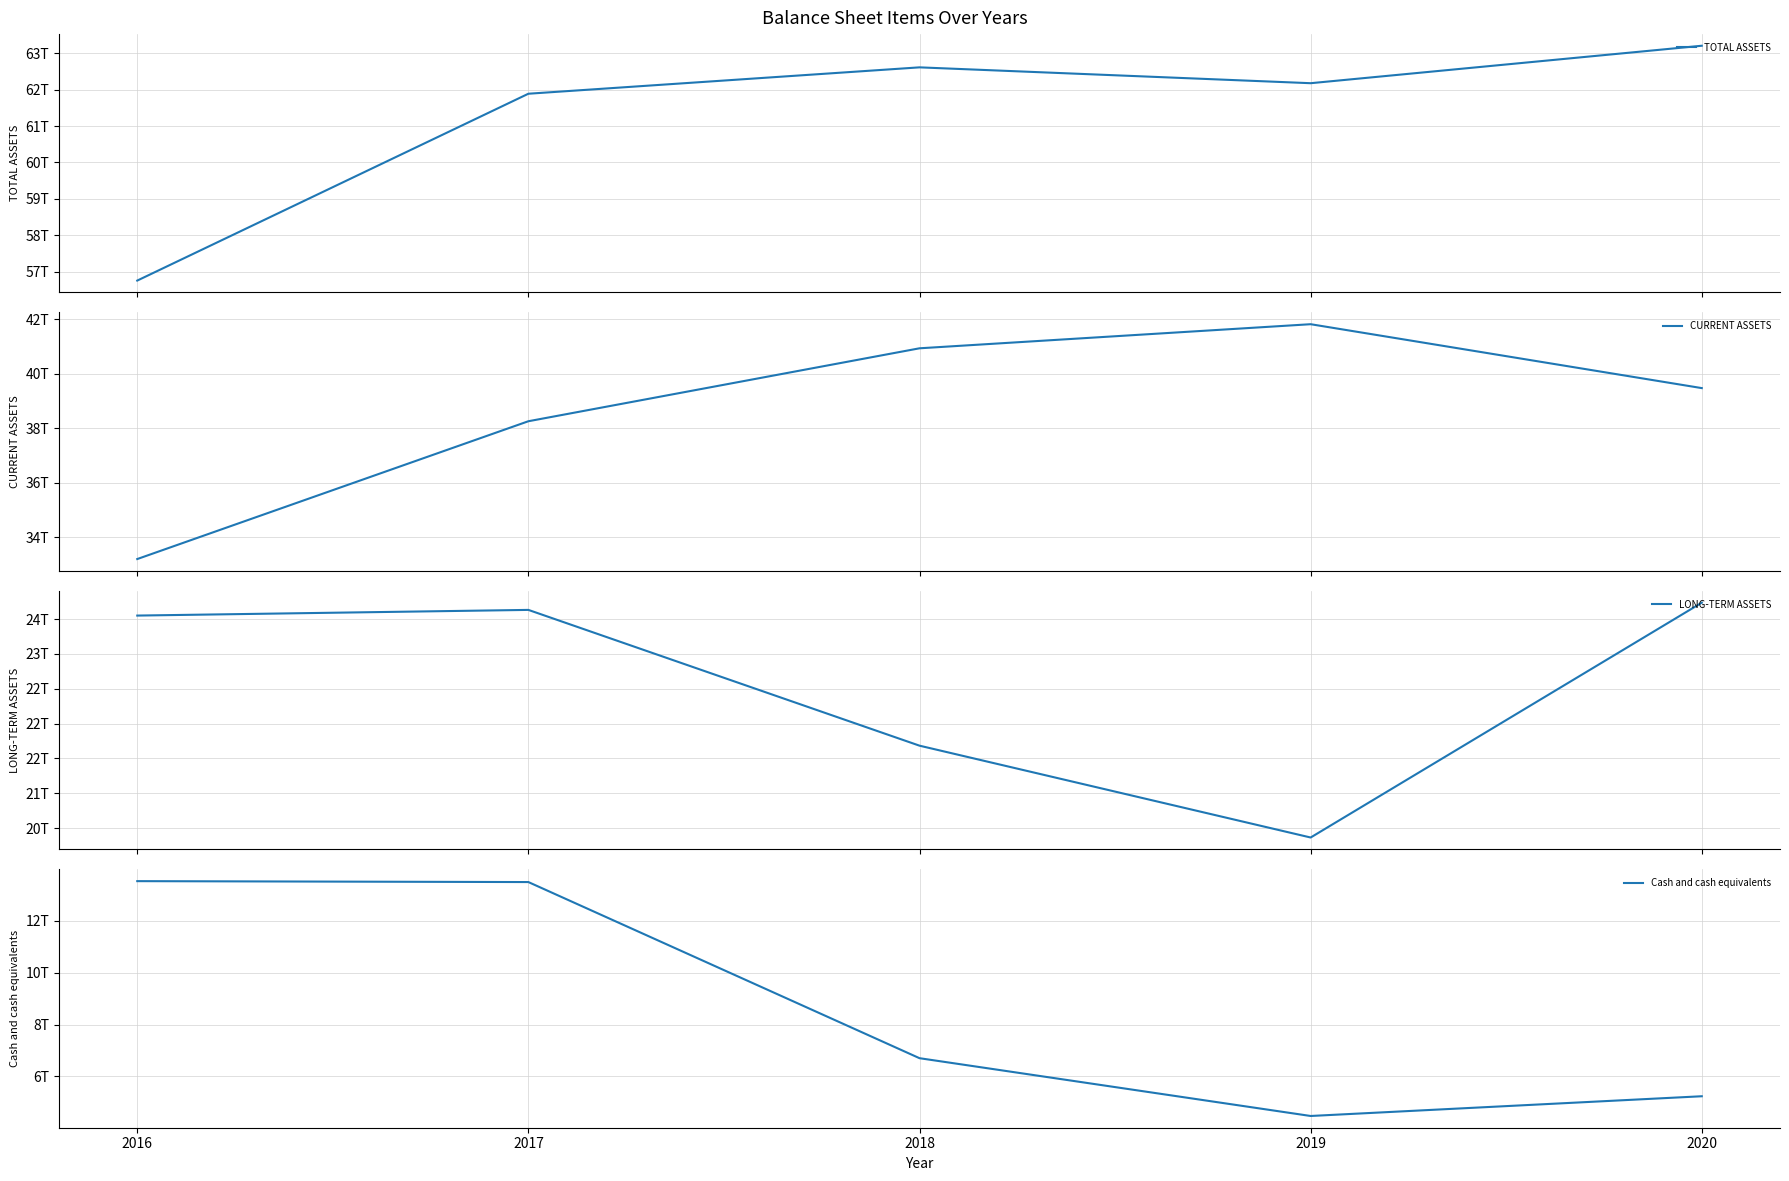

How many data points in CURRENT ASSETS are less than 39472227294732?

2